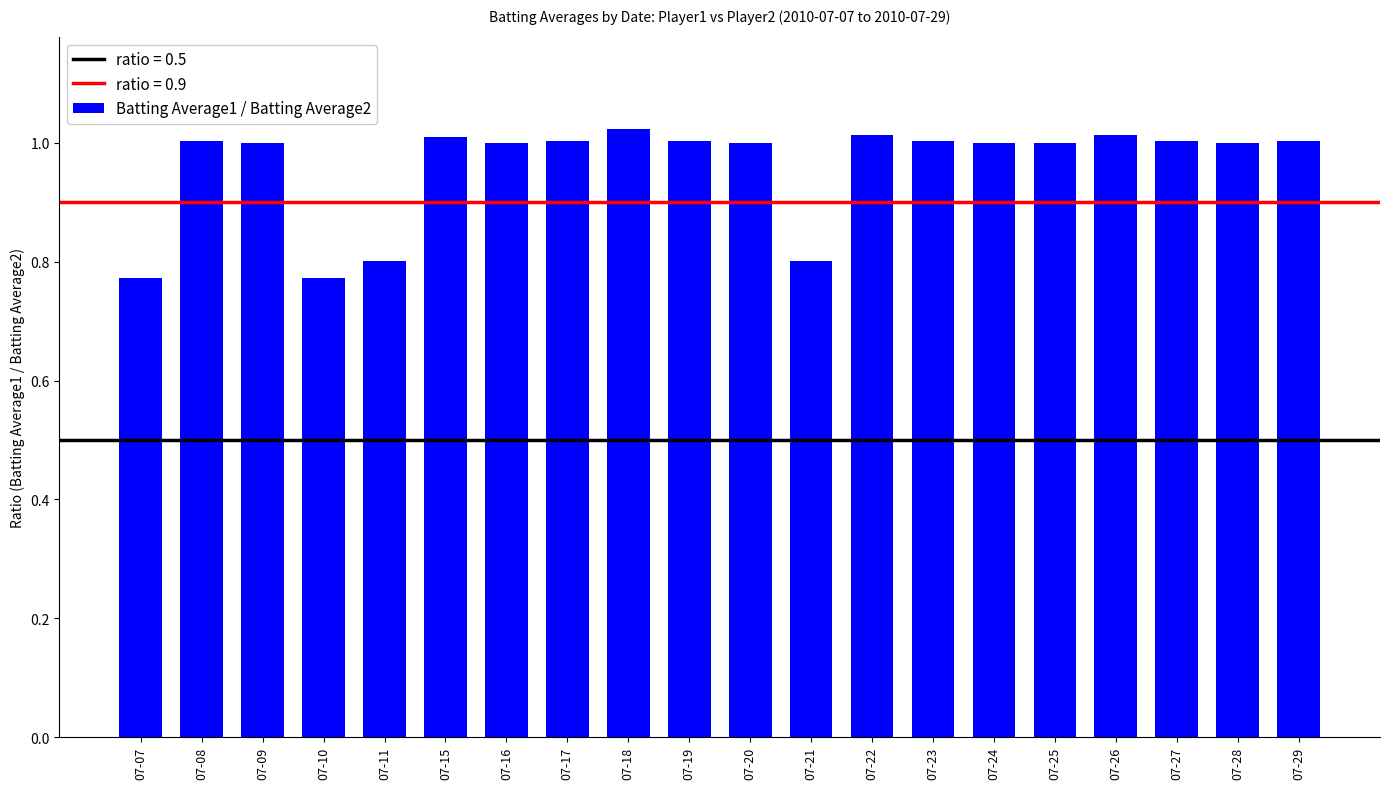

What is the sum of all values?

19.2